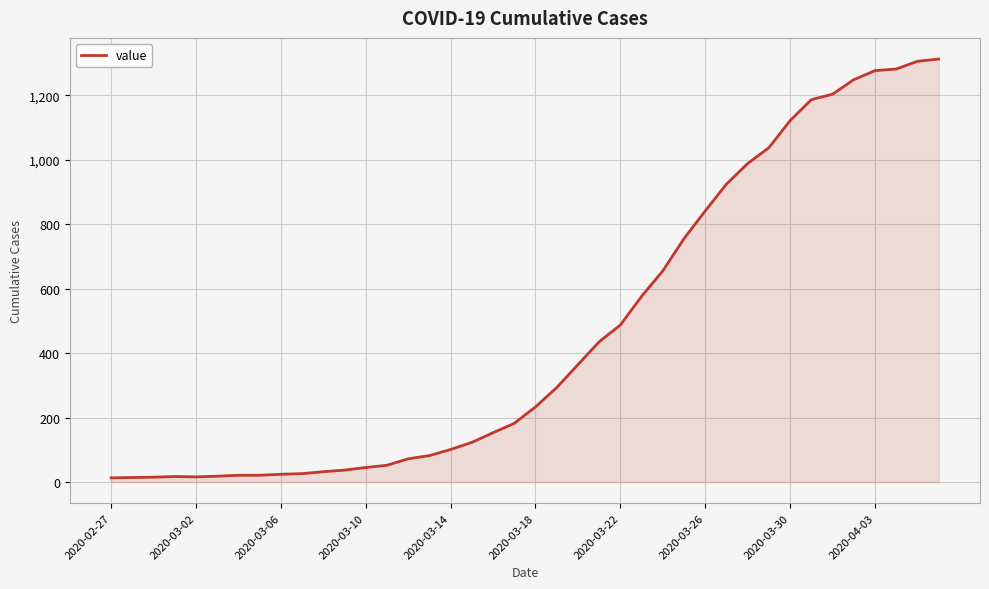

What is the minimum value shown in the chart?

13